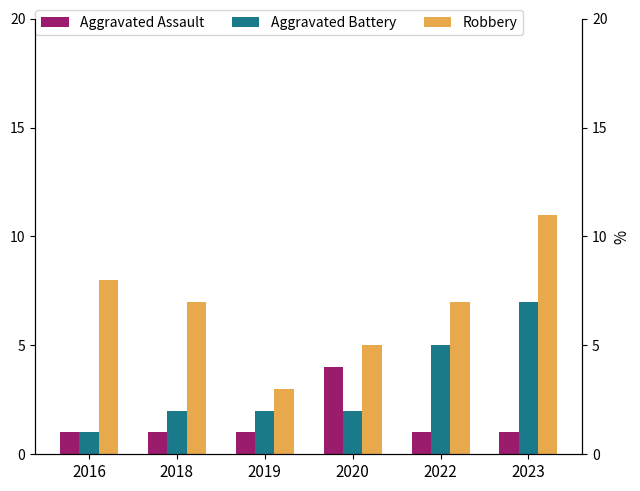

Is the value of Aggravated Battery at 2016 greater than the value of Robbery at 2018?

No